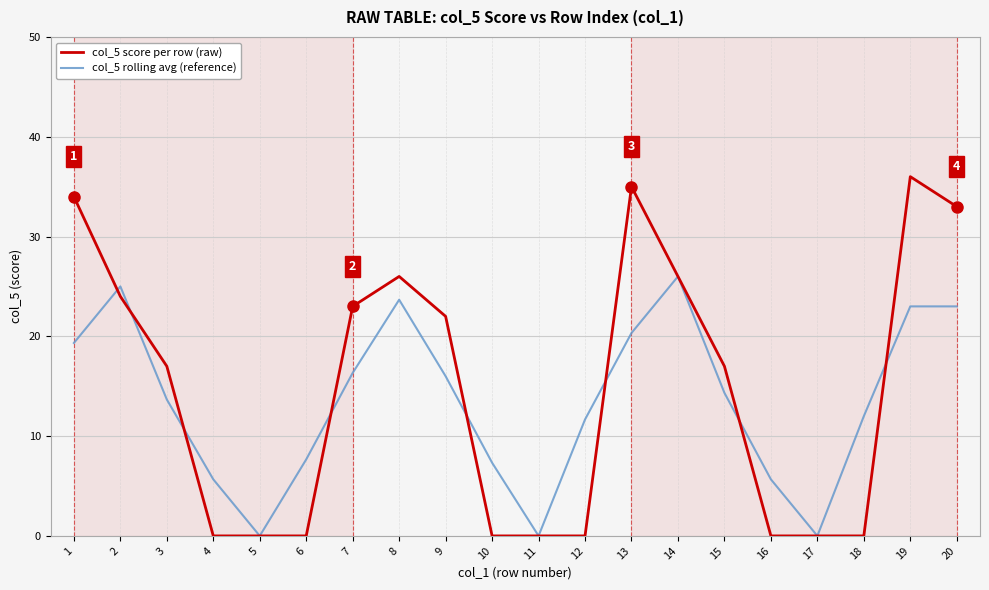

Reading left to right, transcribe all the data shown in this chart.

col_5 score per row (raw): 34.0	24.0	17.0	0.0	0.0	0.0	23.0	26.0	22.0	0.0	0.0	0.0	35.0	26.0	17.0	0.0	0.0	0.0	36.0	33.0
col_5 rolling avg (reference): 19.3	25.0	13.7	5.7	0.0	7.7	16.3	23.7	16.0	7.3	0.0	11.7	20.3	26.0	14.3	5.7	0.0	12.0	23.0	23.0